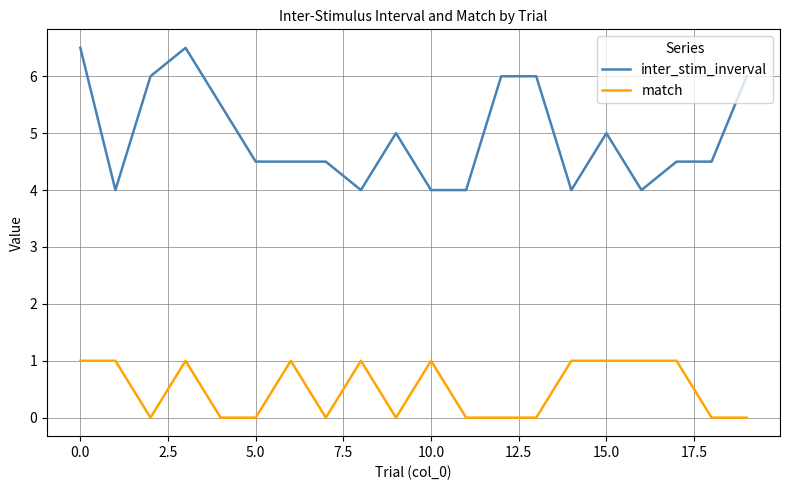

What is the greatest value displayed?

6.5